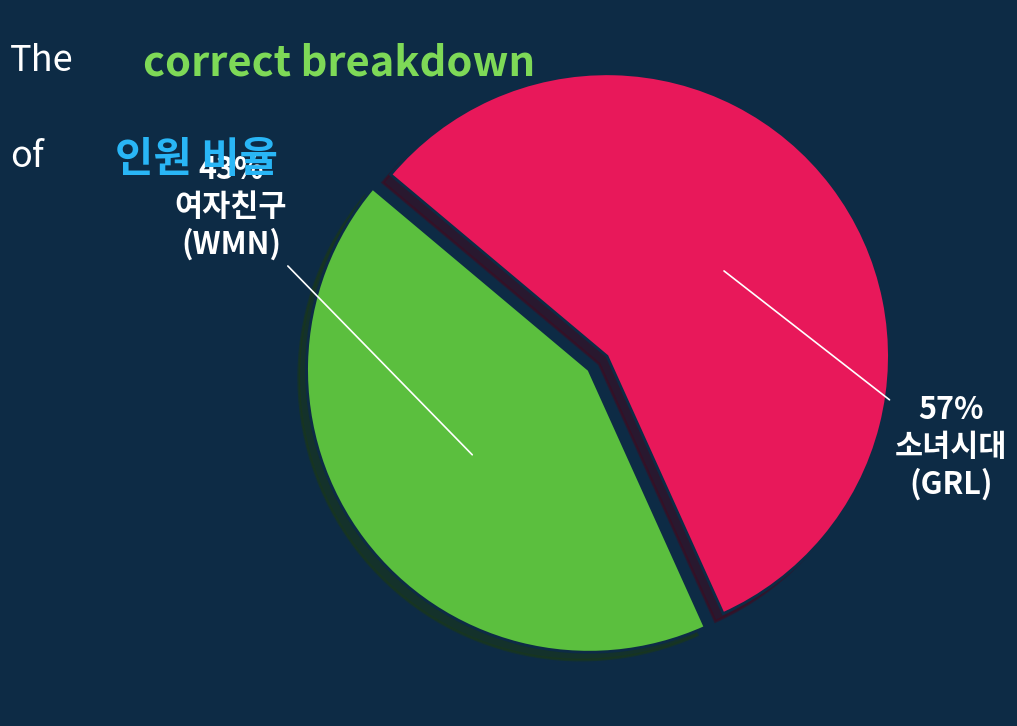

How many slices are in this pie chart?

2